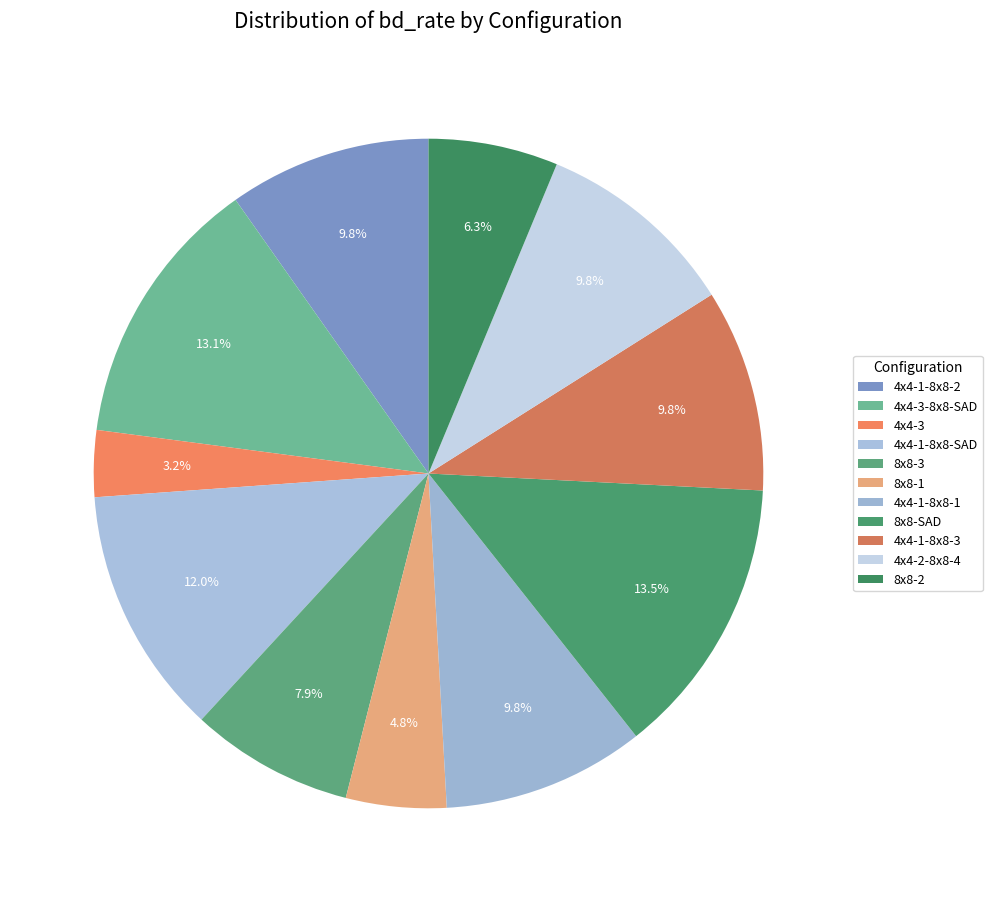

Which slice is the largest?

8x8-SAD